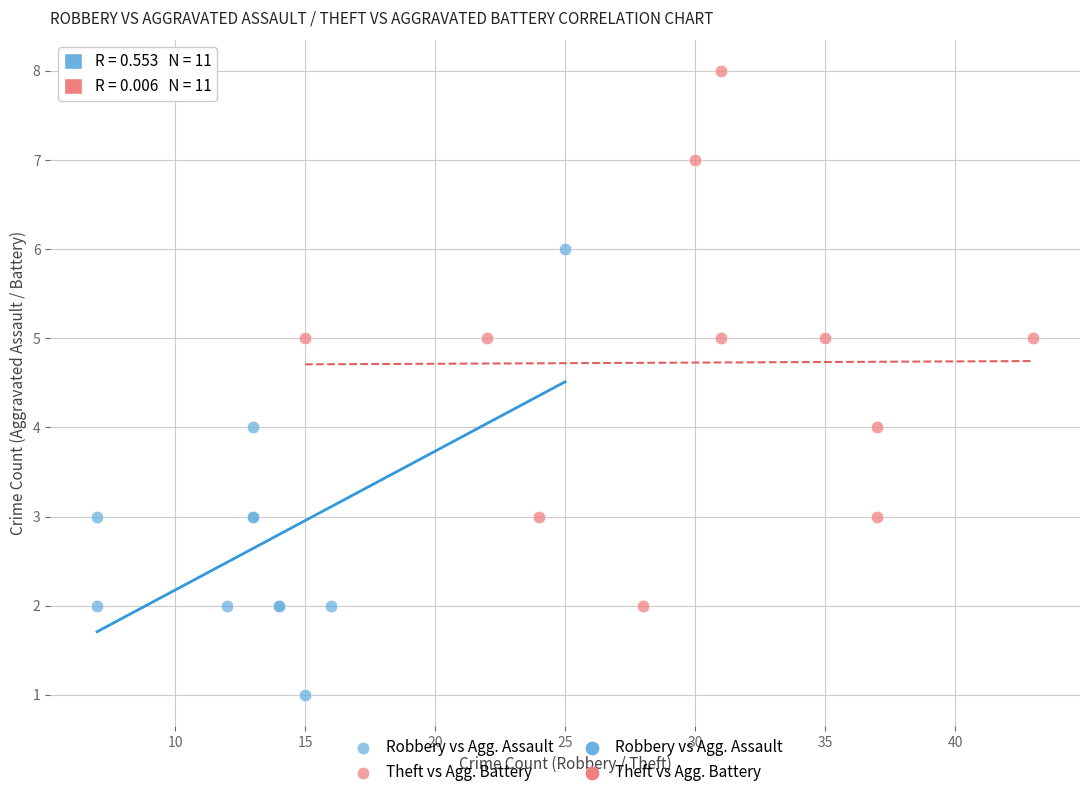

Which series reaches the maximum Y coordinate?

Theft vs Agg. Battery